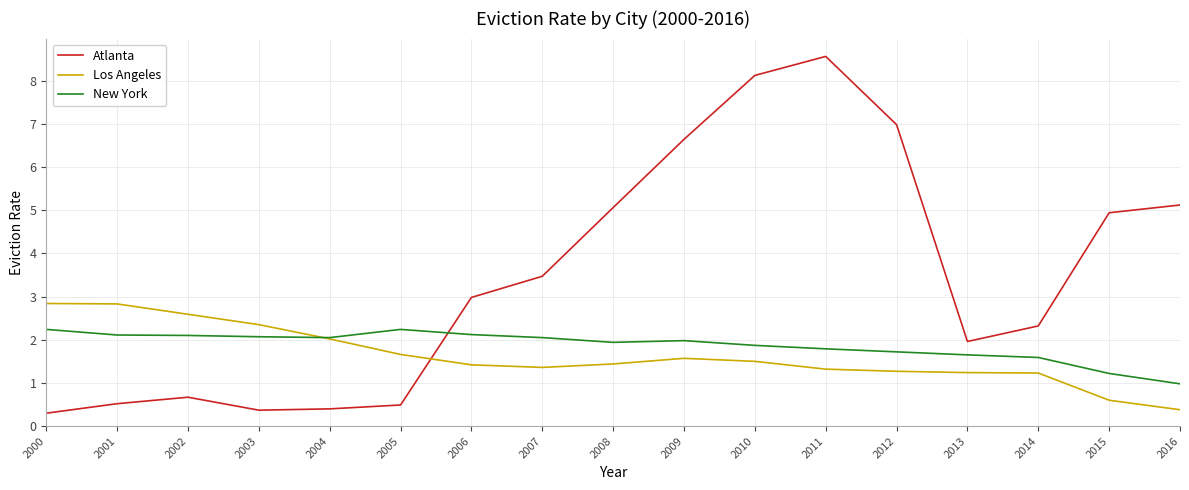

What are all the series names shown in the legend?

Atlanta, Los Angeles, New York